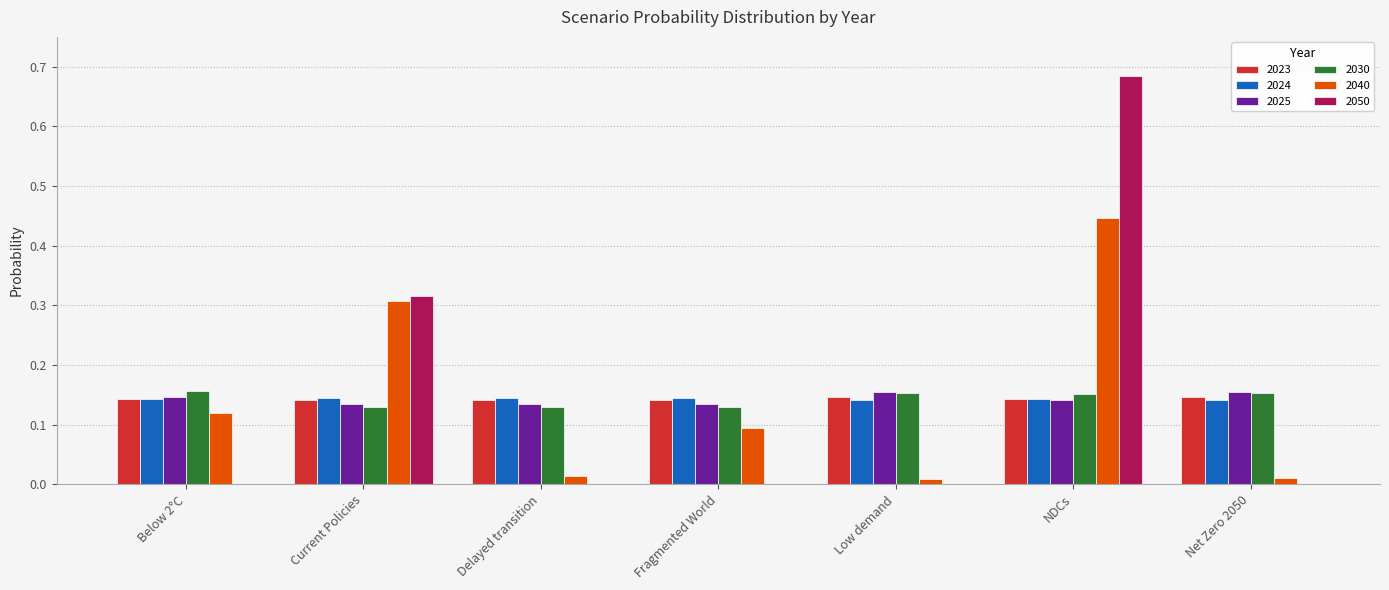

How many groups of bars are there?

7